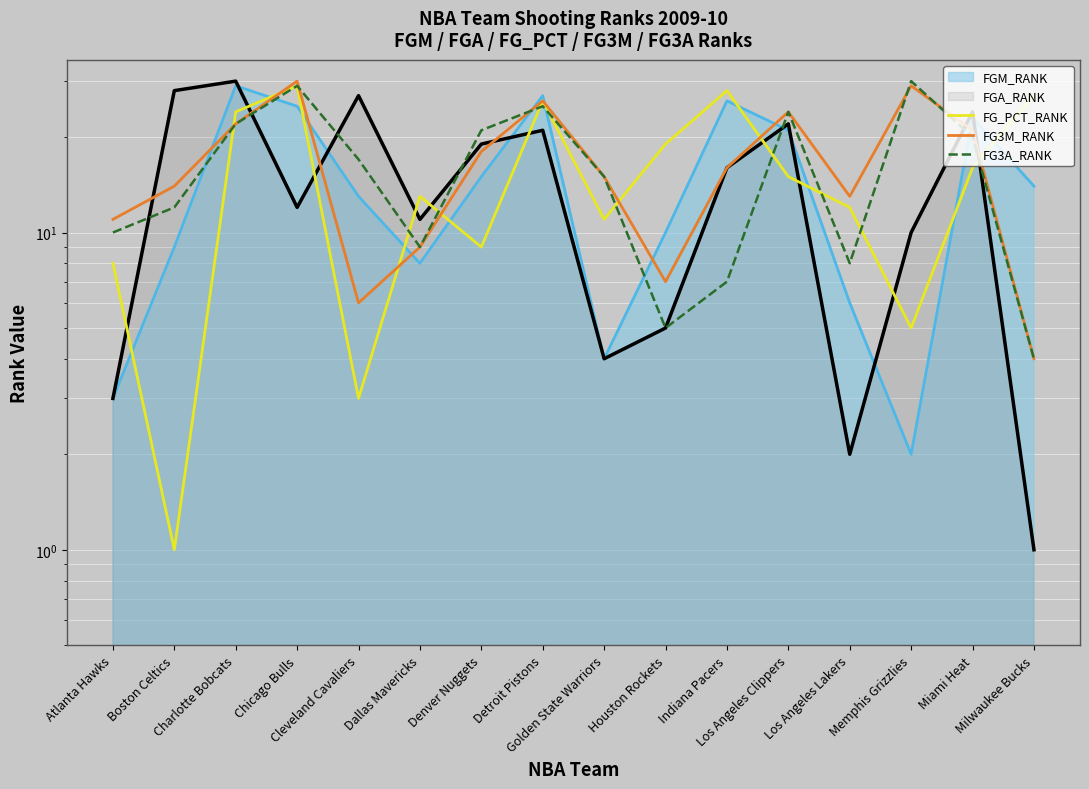

How many interior local peaks does the FG_PCT_RANK series have?

4